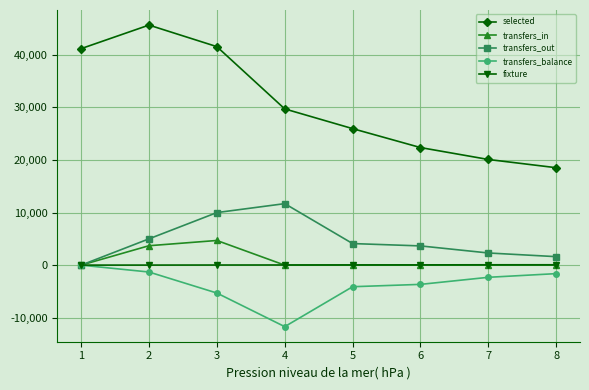

Which series has the widest spread of values?

selected